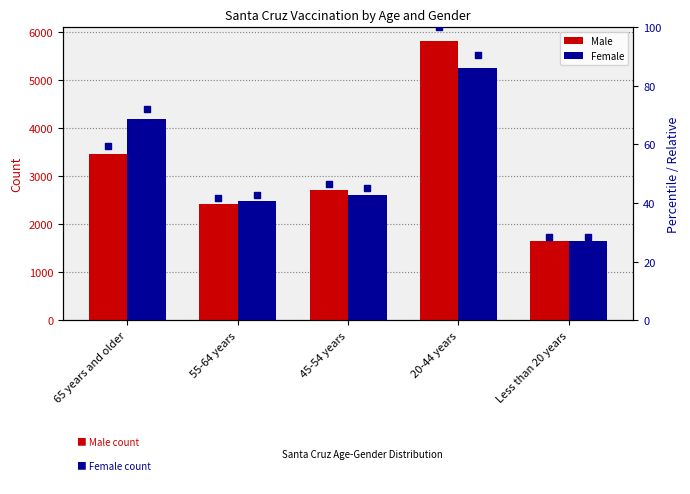

At which category is the sum across all series the highest?

20-44 years